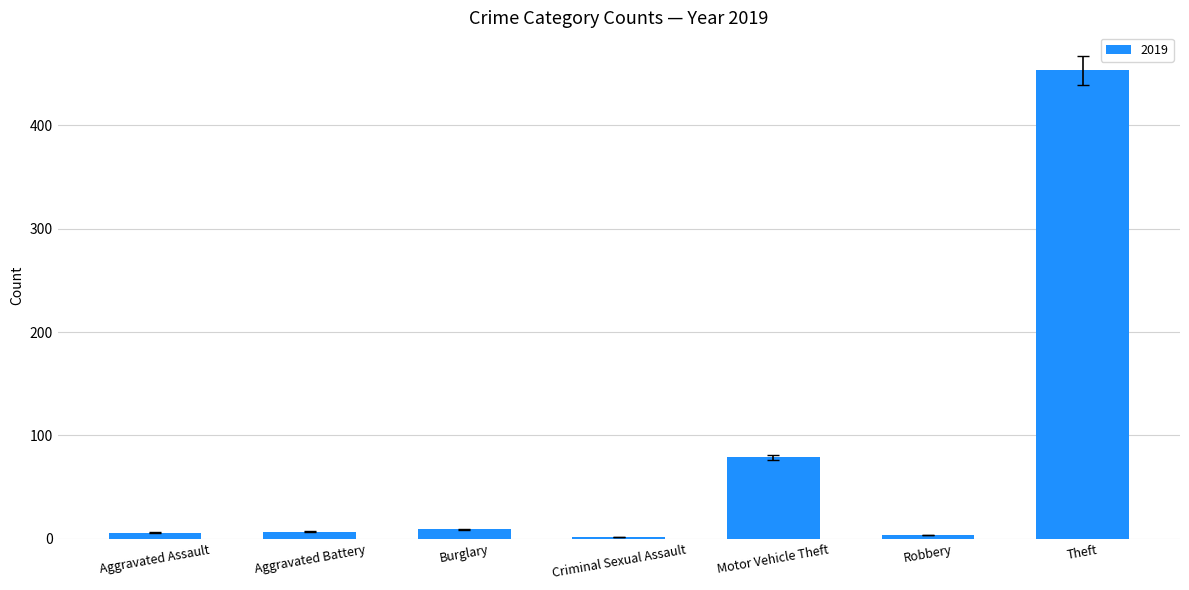

What is the difference between the maximum and second lowest values?

449